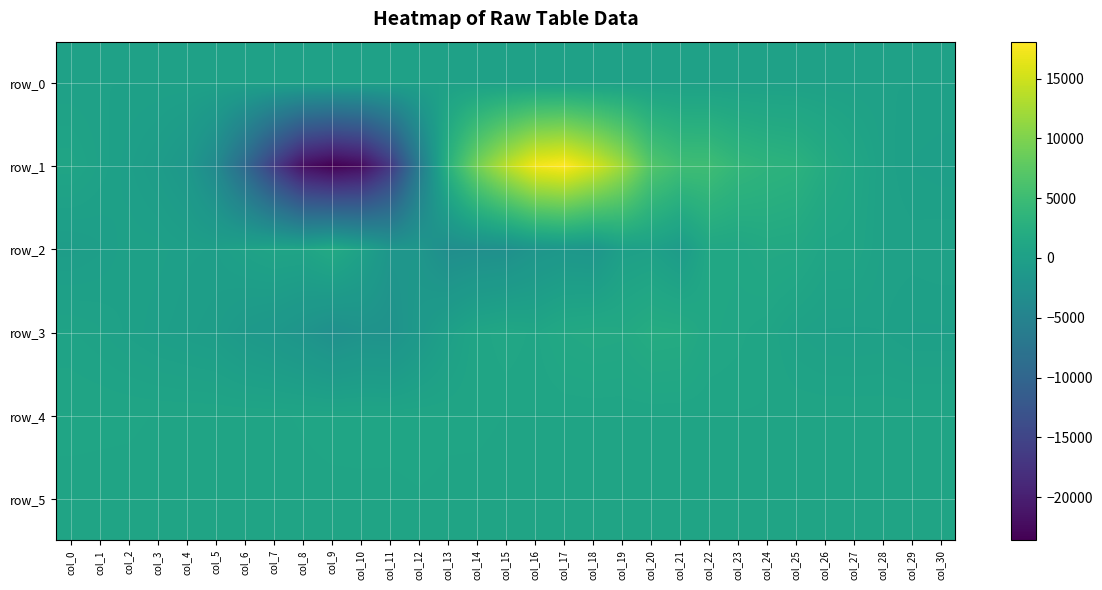

How many positive values does the row_3 series have?

18